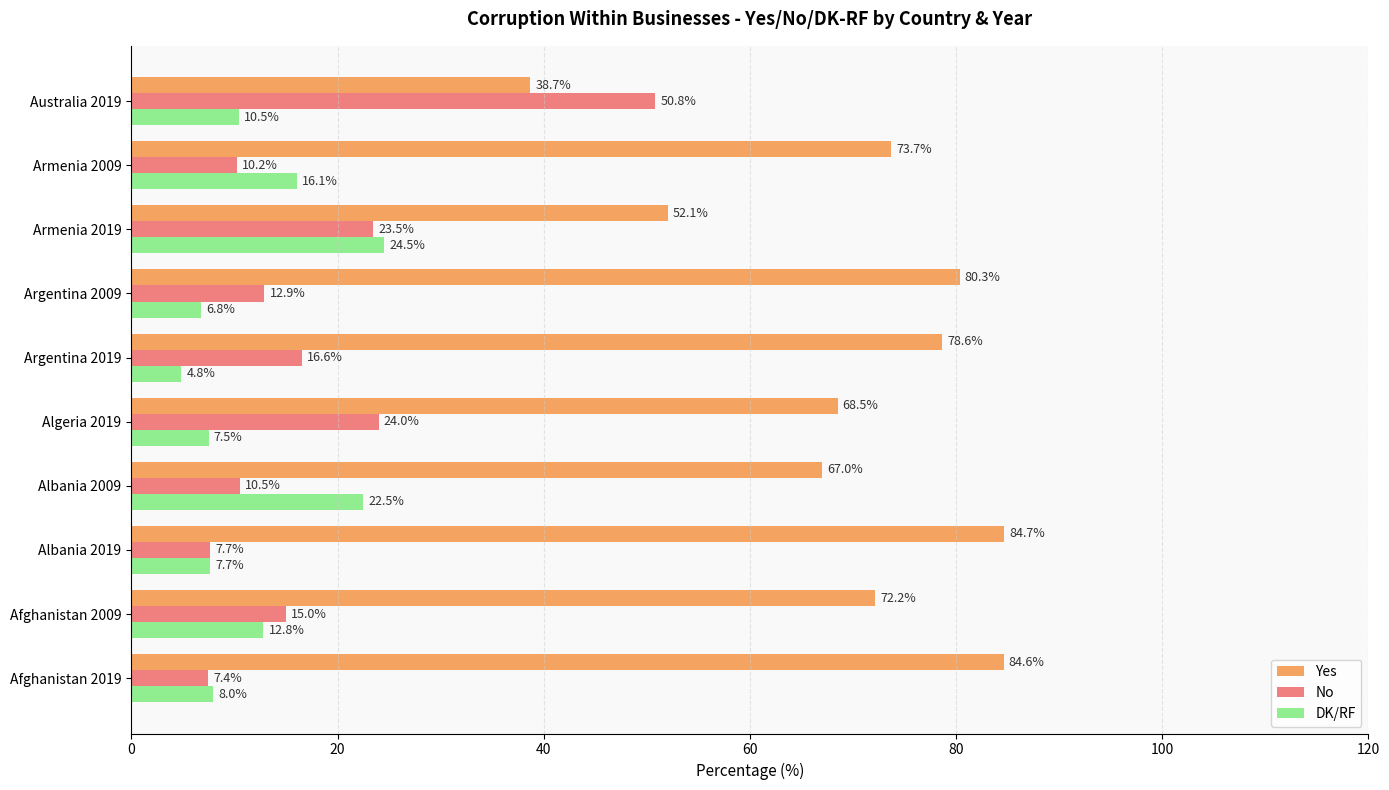

List the labels in order of DK/RF value, smallest first.

Argentina 2019, Argentina 2009, Algeria 2019, Albania 2019, Afghanistan 2019, Australia 2019, Afghanistan 2009, Armenia 2009, Albania 2009, Armenia 2019